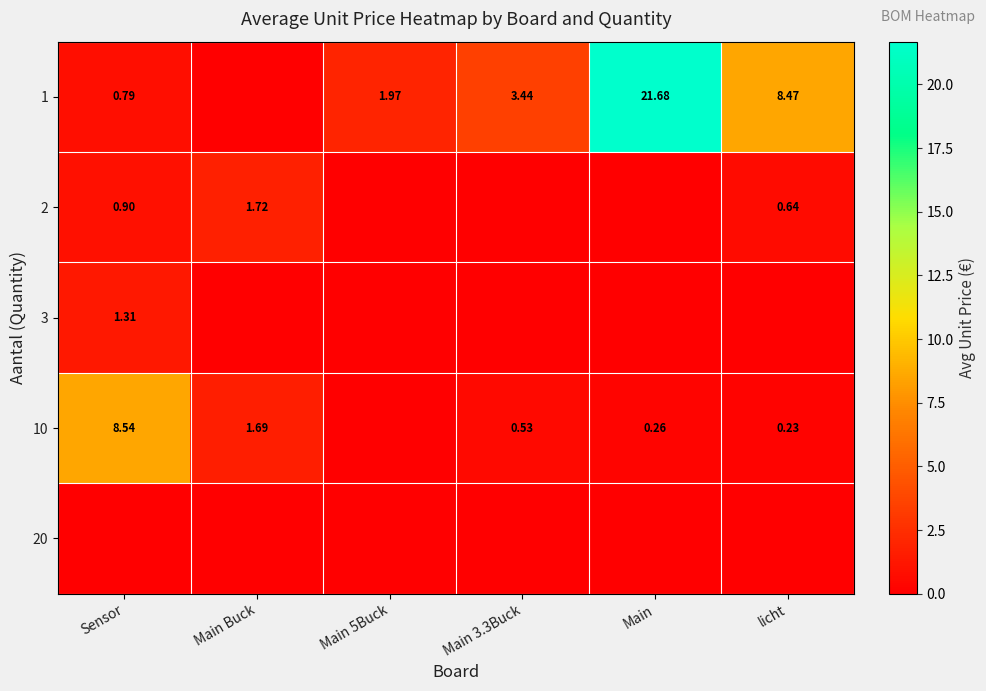

Read the 1 value at Main 5Buck.

2.0